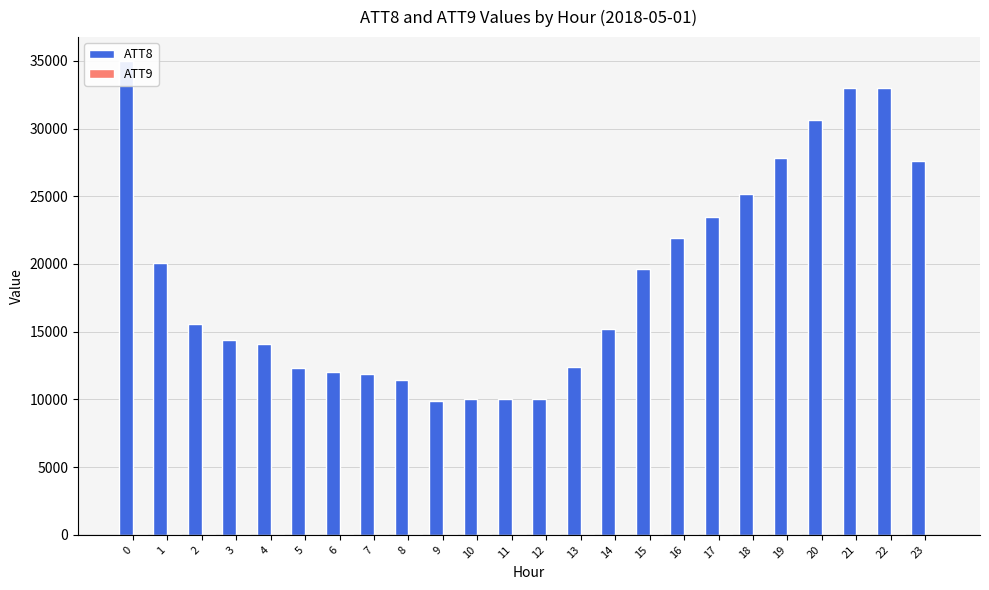

How many groups of bars are there?

24